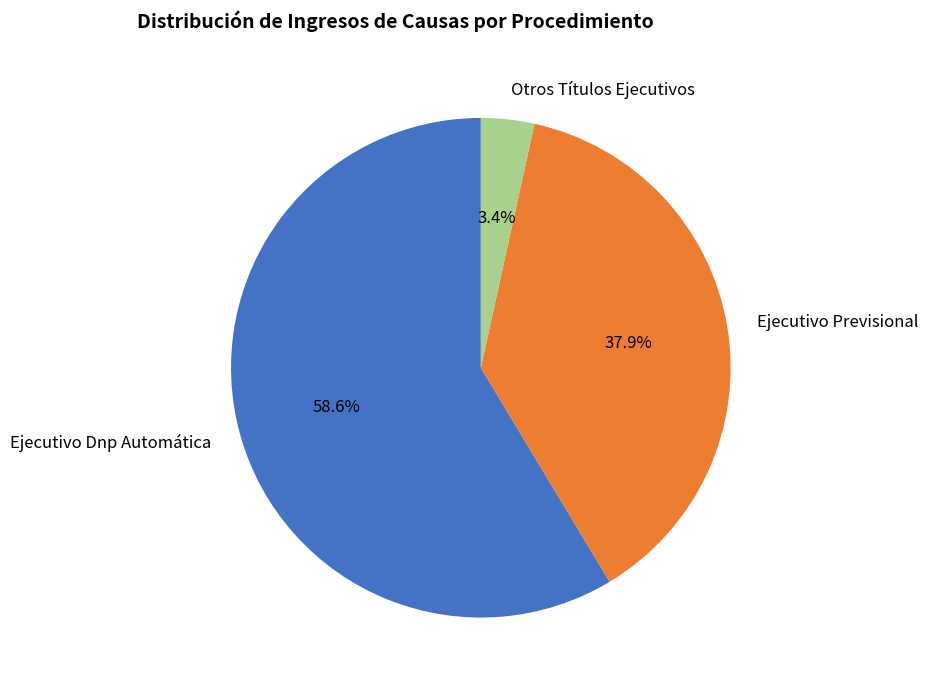

To the nearest percent, what percentage of the pie is Ejecutivo Previsional?

38%